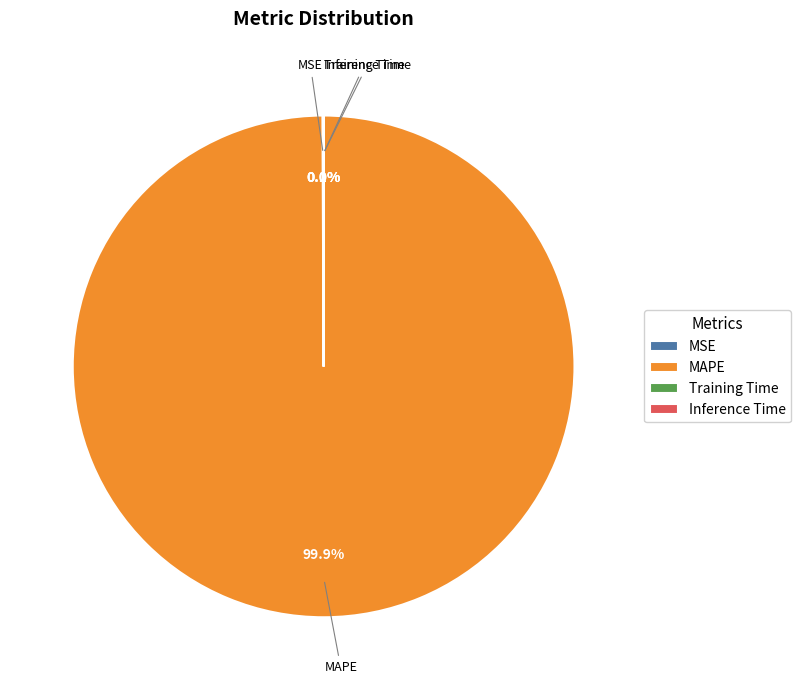

Which slice is the largest?

MAPE